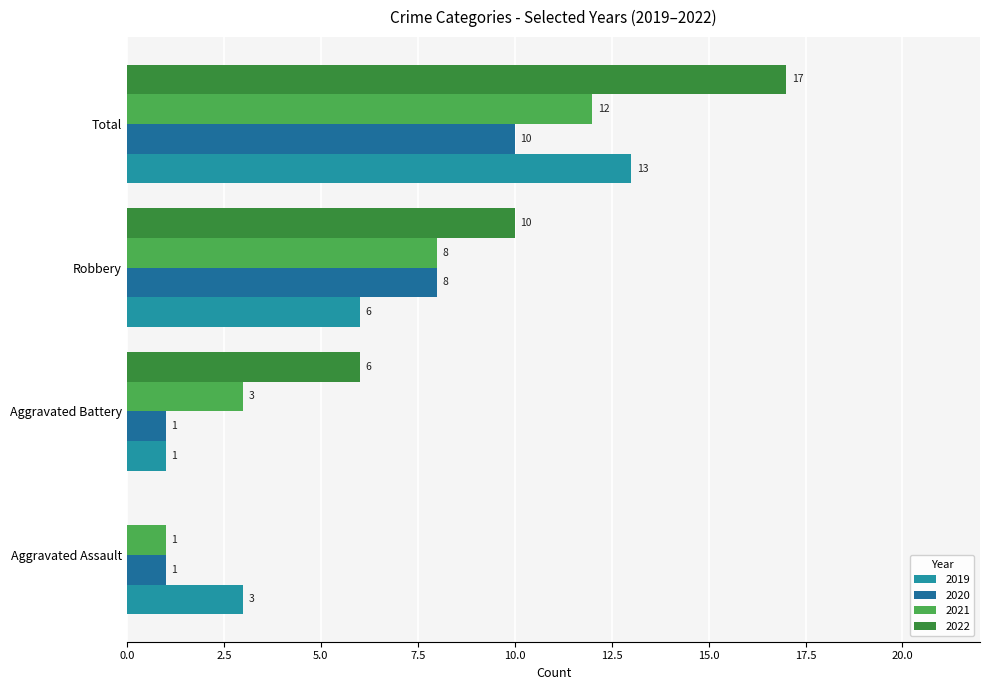

How many distinct data groups are displayed?

4